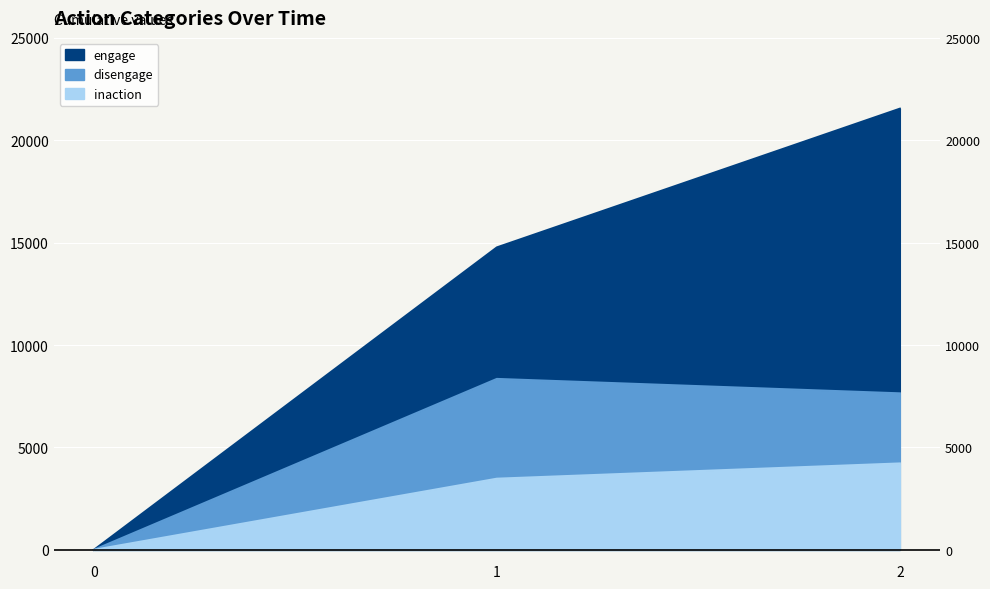

What is the difference between the maximum and second lowest values in the inaction series?

745